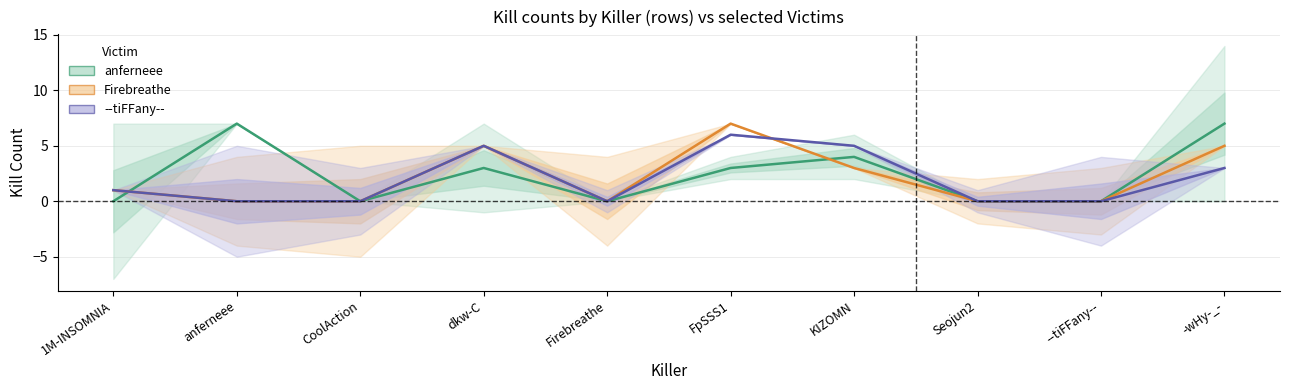

What are all the series names shown in the legend?

anferneee, Firebreathe, --tiFFany--